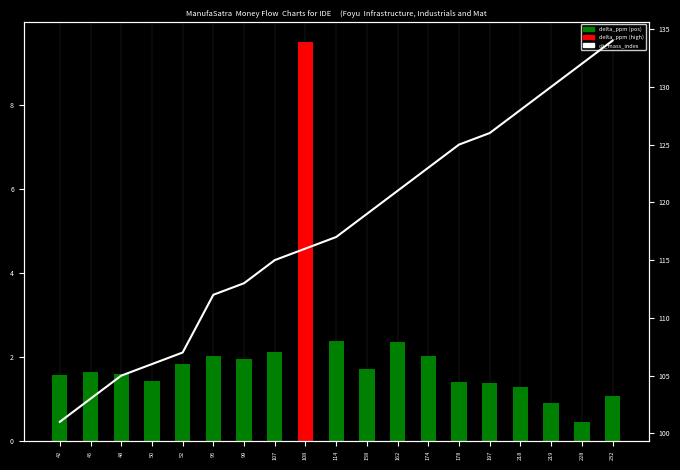

What are all the series names shown in the legend?

delta_ppm, oli_mass_index